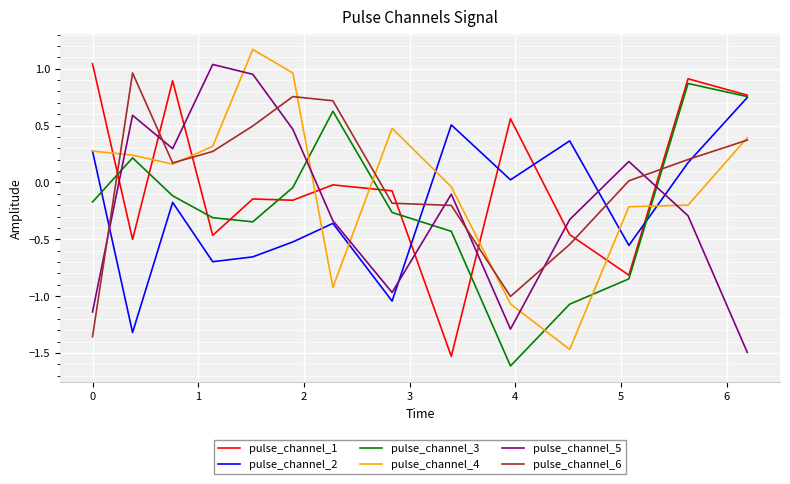

At how many categories does at least one series exceed -1?

14